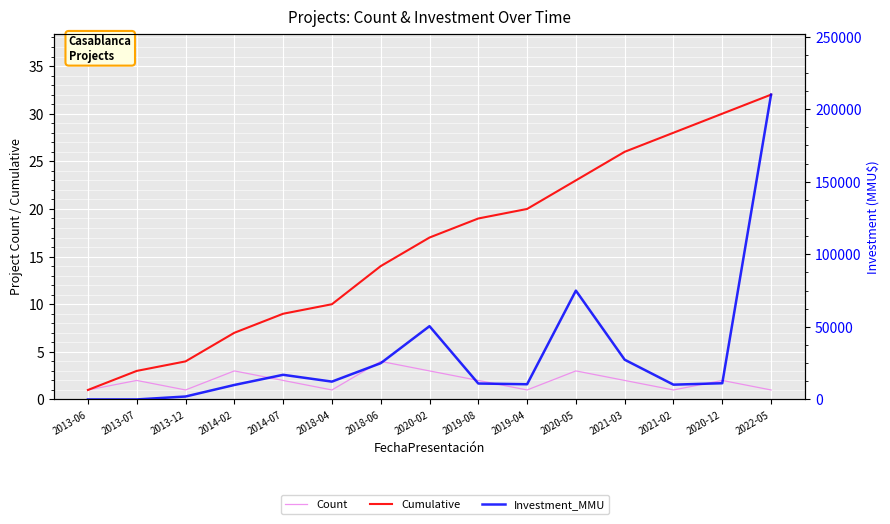

At which label is Investment_MMU closest to 105000?

2020-05